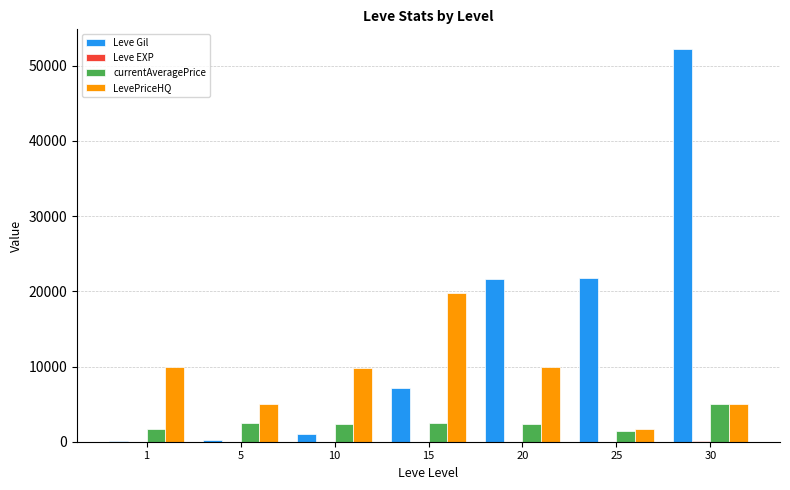

The value of Leve Gil at 15 is 2725. True or false?

False